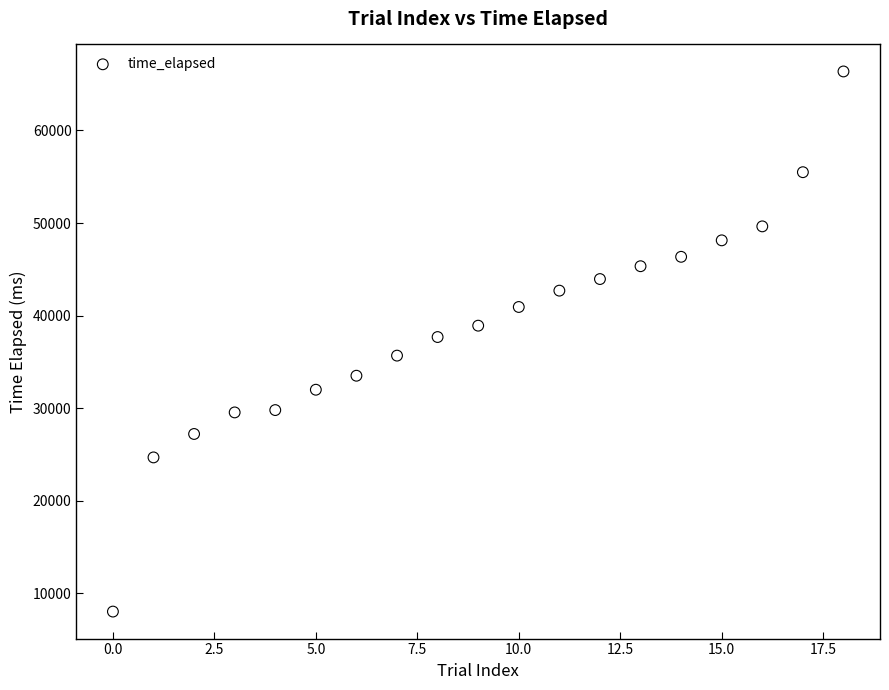

What is the range of Y values (max minus min)?

58329